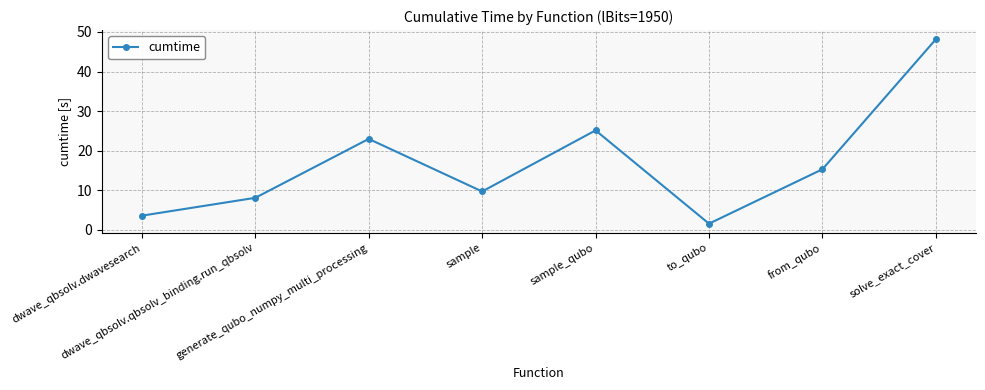

Reading right to left, extract all data points from this chart.

solve_exact_cover=48.1	from_qubo=15.3	to_qubo=1.6	sample_qubo=25.1	sample=9.7	generate_qubo_numpy_multi_processing=23.0	dwave_qbsolv.qbsolv_binding.run_qbsolv=8.1	dwave_qbsolv.dwavesearch=3.6